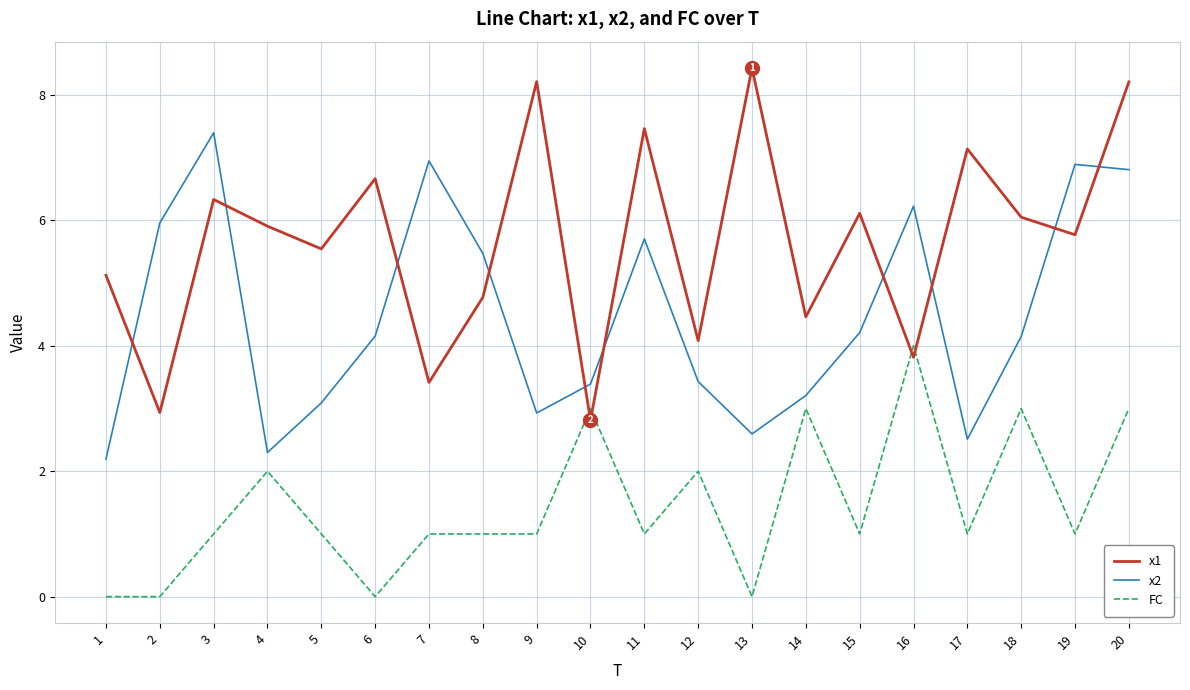

What is the total value across all series at 6?

10.8